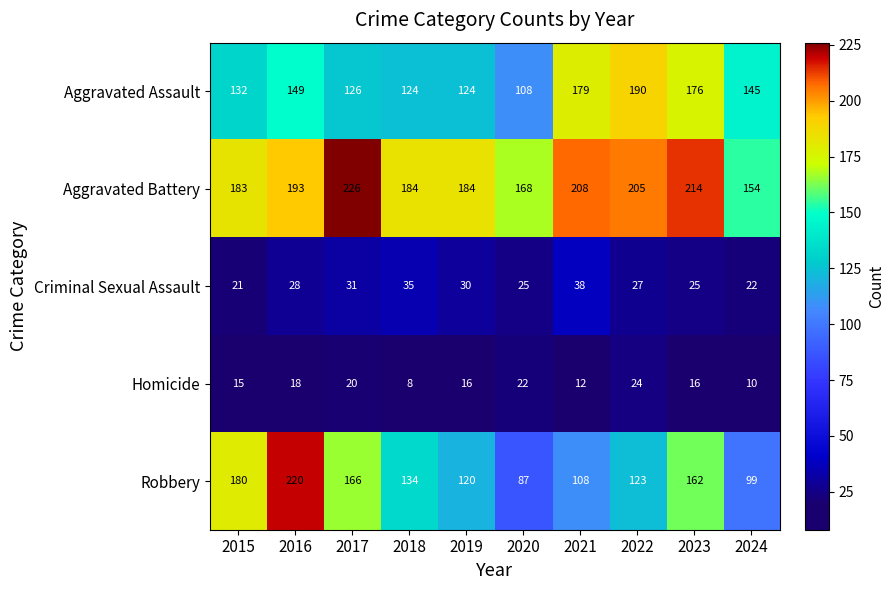

What is the total value across all series at 2015?

531